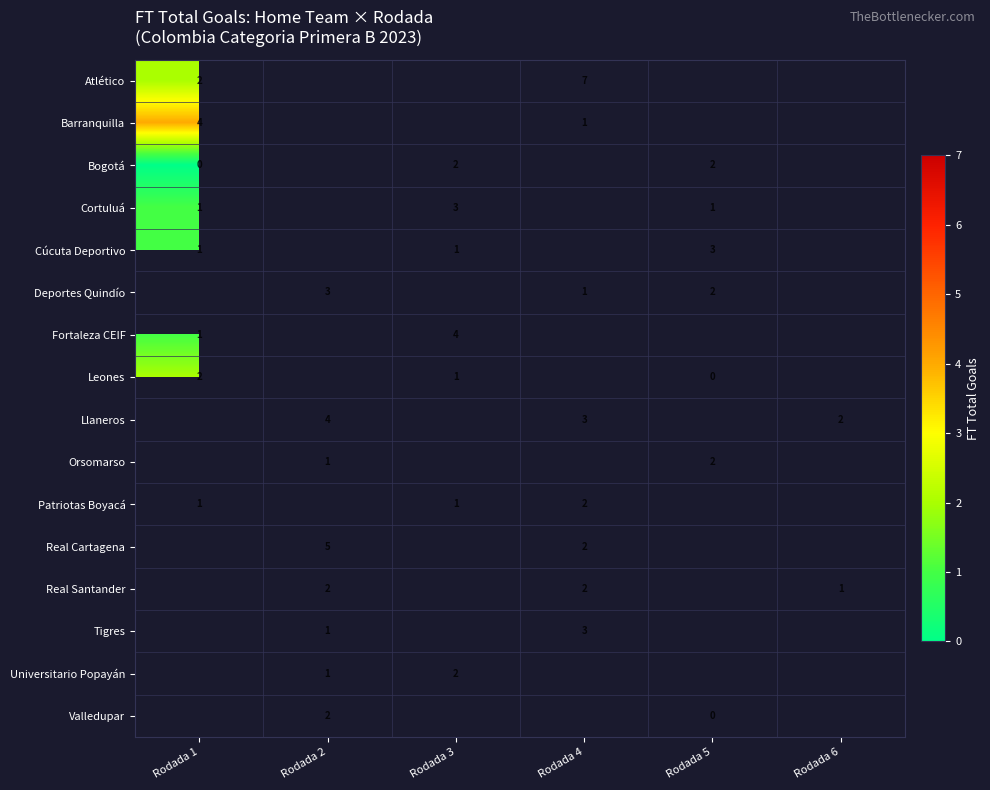

Count the number of data series in this chart.

16